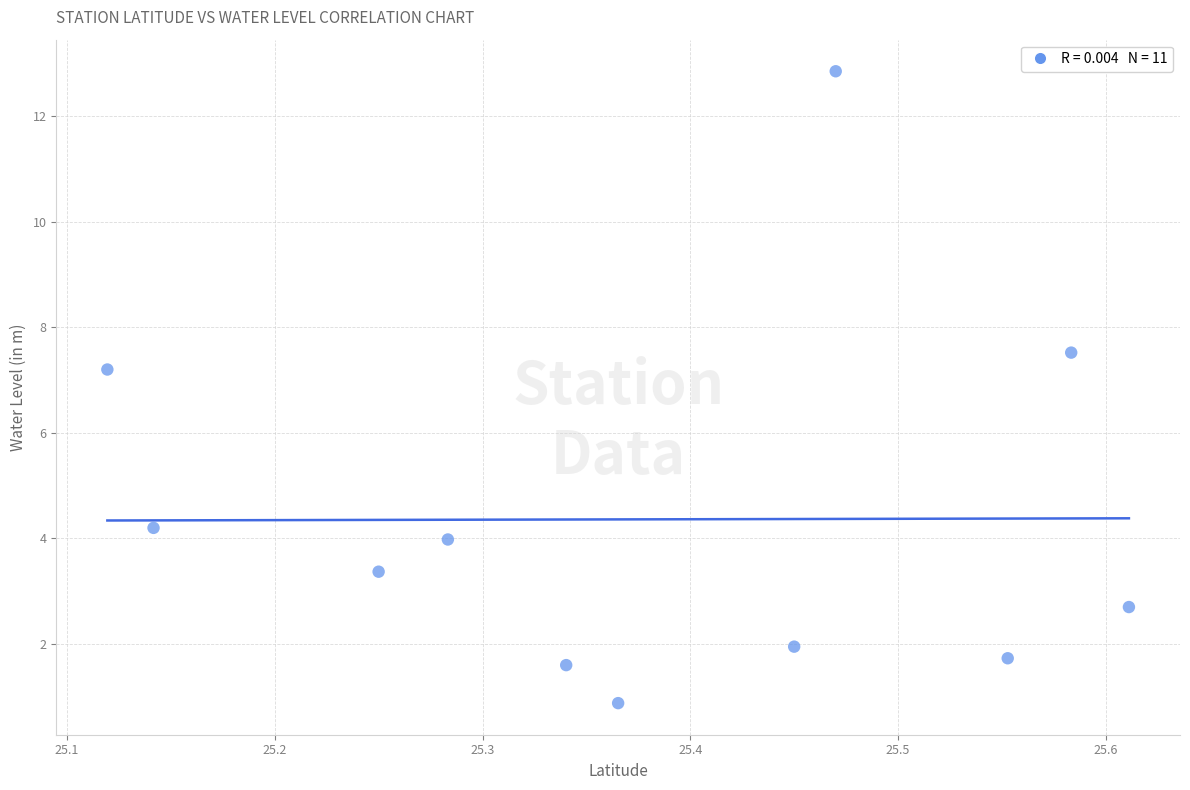

What Y value in the scatter plot is closest to 6?

7.2